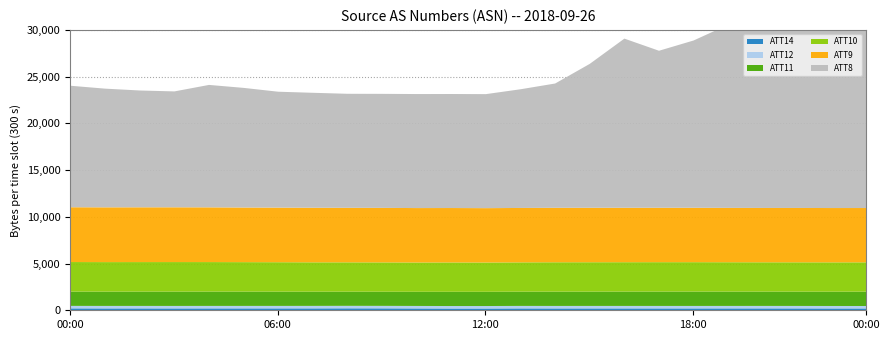

The value of ATT9 at 14 is 2110.9. True or false?

False